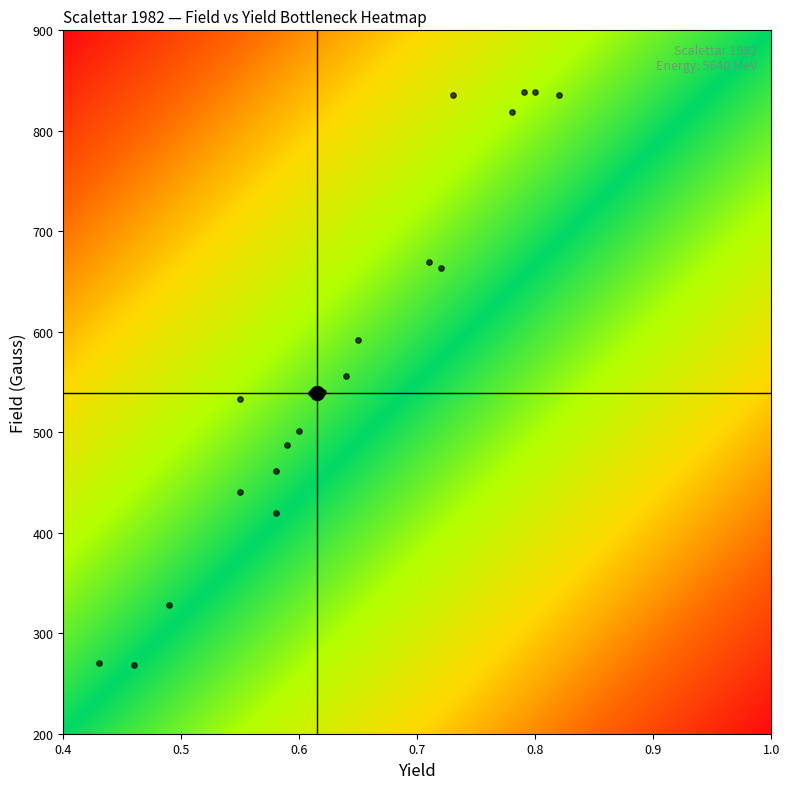

What is the range of Y values (max minus min)?

571